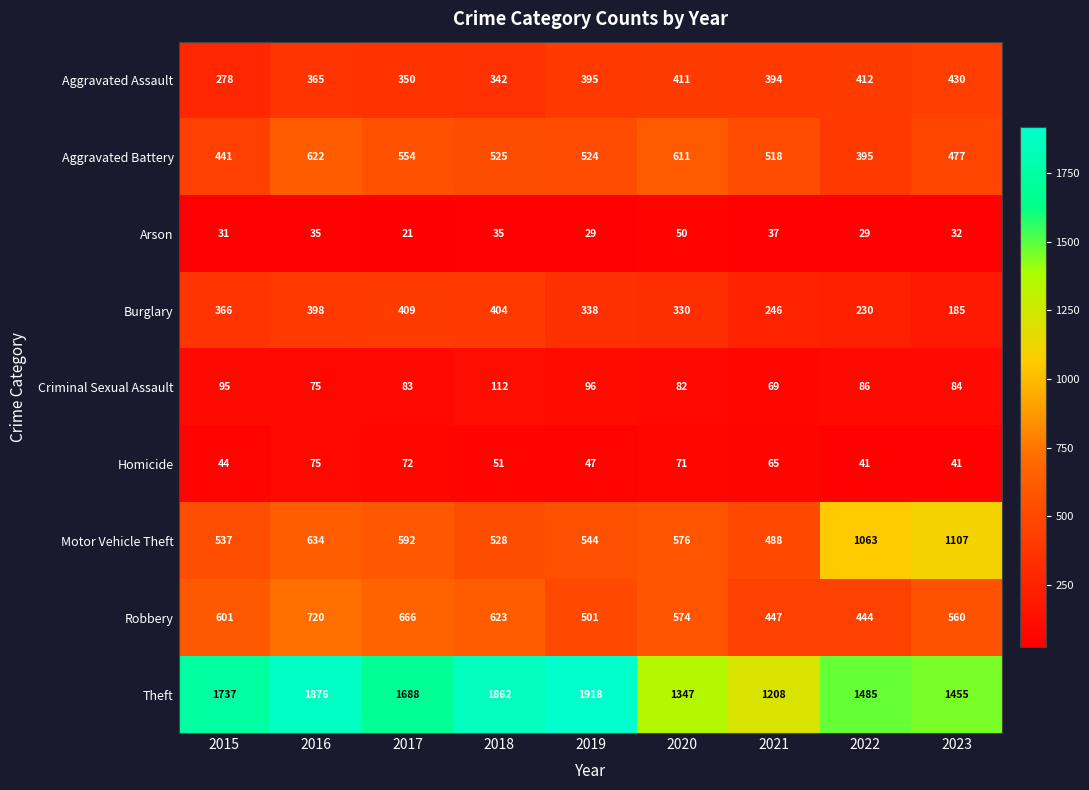

At how many categories does at least one series exceed 996?

9